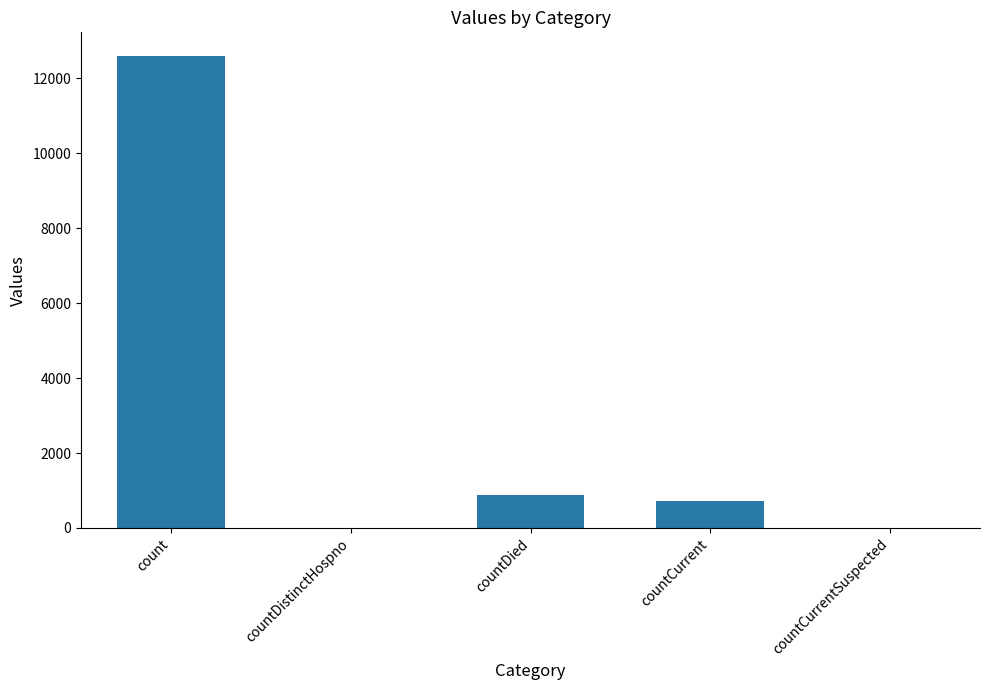

Is it true that the value at countCurrent is 261?

False